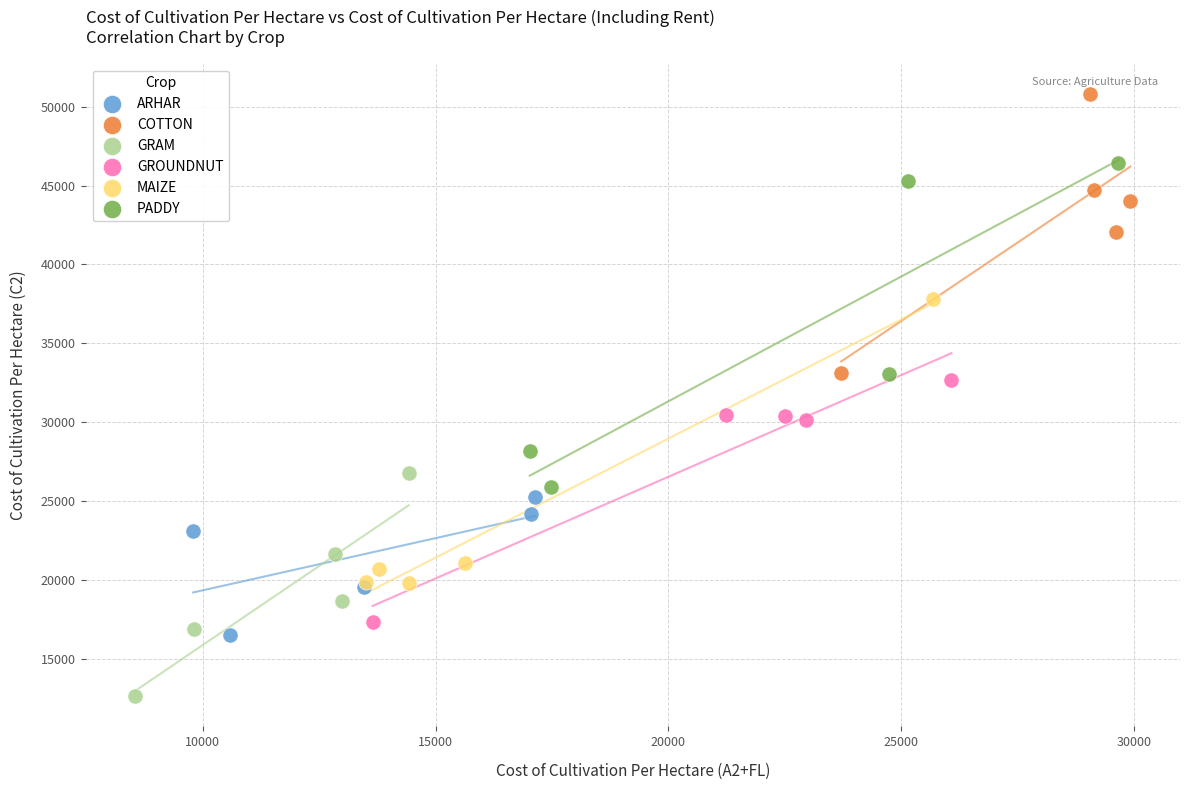

Which series contains the highest Y value?

COTTON